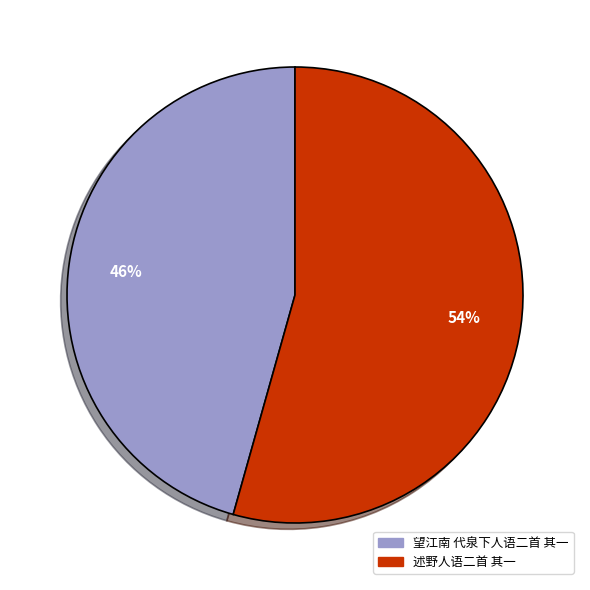

To the nearest percent, what portion does 望江南 代泉下人语二首 其一 represent?

46%